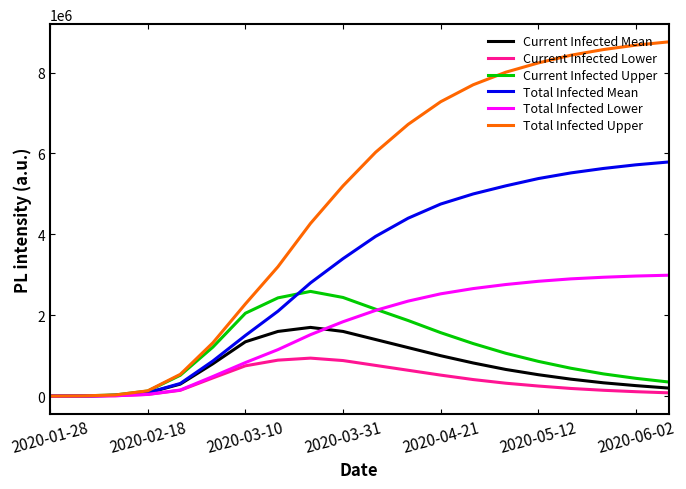

Which series has the widest spread of values?

Total Infected Upper